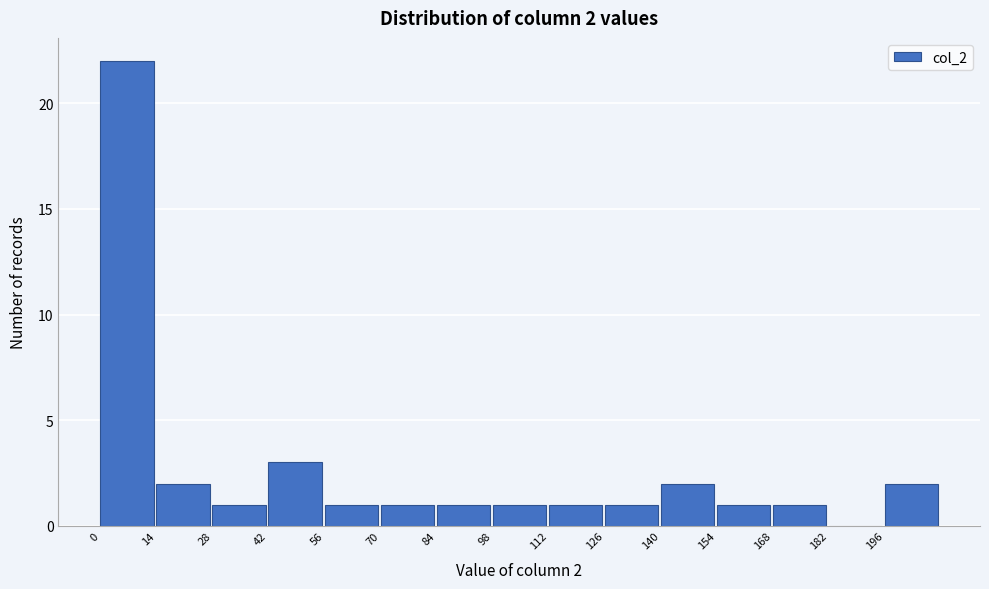

Which range on the x-axis has the tallest bar?

0 to 14